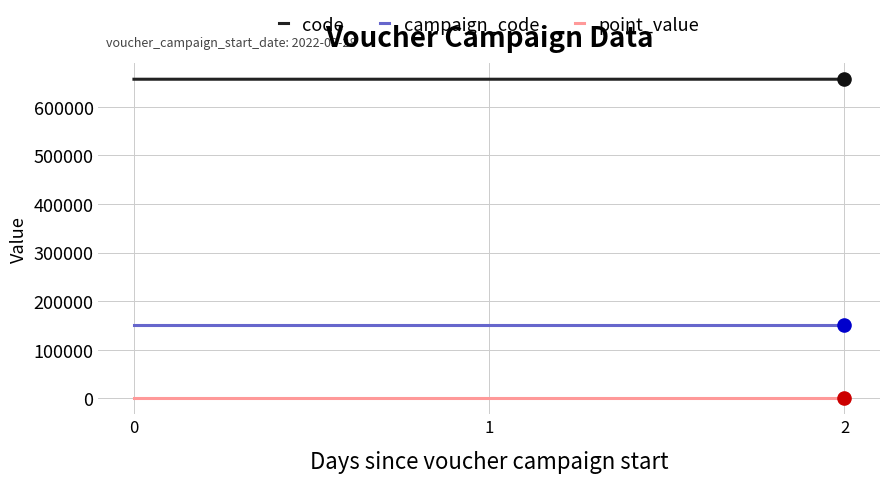

What is the minimum value for code?

656566